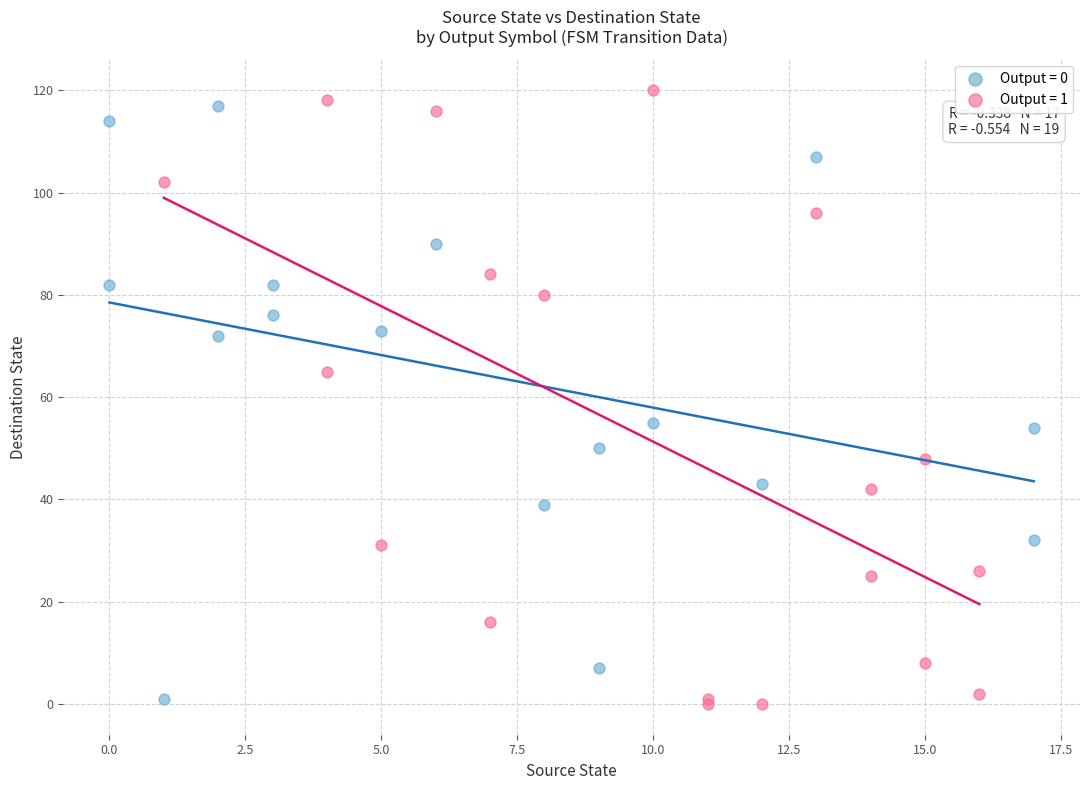

Which series has the largest Y range (max minus min)?

Output = 1